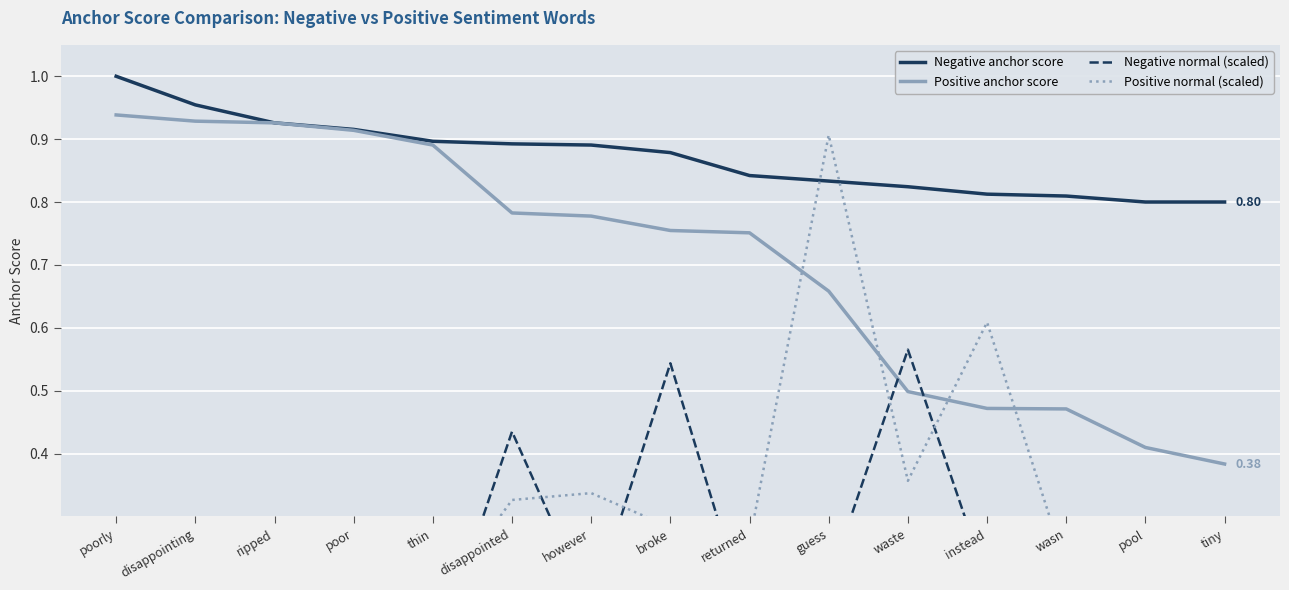

Reading right to left, transcribe all the data shown in this chart.

Negative anchor score: tiny=0.8	pool=0.8	wasn=0.8	instead=0.8	waste=0.8	guess=0.8	returned=0.8	broke=0.9	however=0.9	disappointed=0.9	thin=0.9	poor=0.9	ripped=0.9	disappointing=1.0	poorly=1.0
Positive anchor score: tiny=0.4	pool=0.4	wasn=0.5	instead=0.5	waste=0.5	guess=0.7	returned=0.8	broke=0.8	however=0.8	disappointed=0.8	thin=0.9	poor=0.9	ripped=0.9	disappointing=0.9	poorly=0.9
Negative normal (scaled): tiny=0.2	pool=0.2	wasn=0.3	instead=0.2	waste=0.6	guess=0.2	returned=0.1	broke=0.5	however=0.2	disappointed=0.4	thin=0.1	poor=0.1	ripped=0.0	disappointing=0.0	poorly=0.0
Positive normal (scaled): tiny=0.2	pool=0.2	wasn=0.2	instead=0.6	waste=0.4	guess=0.9	returned=0.3	broke=0.3	however=0.3	disappointed=0.3	thin=0.2	poor=0.2	ripped=0.0	disappointing=0.1	poorly=0.1